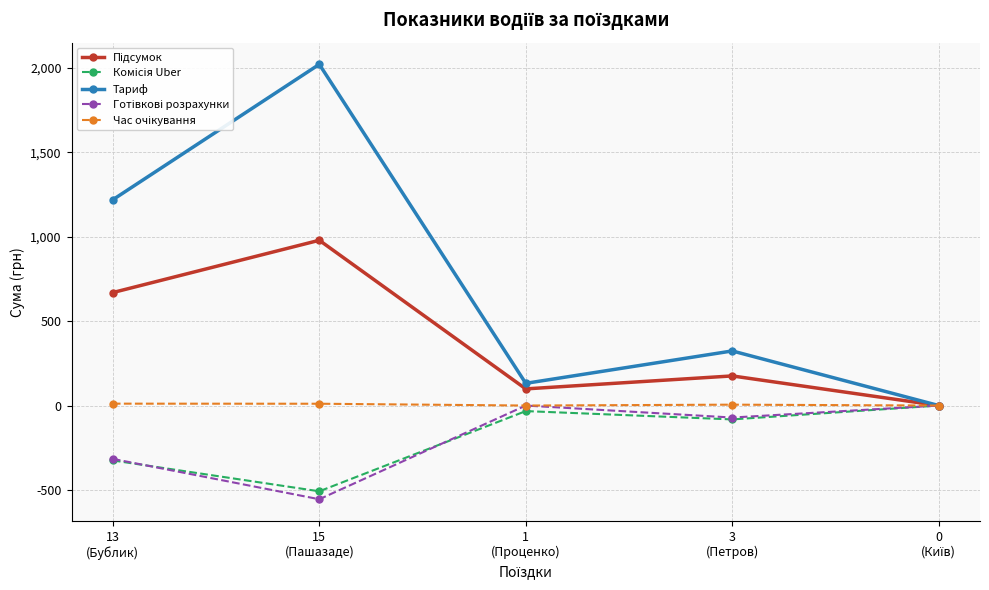

What is the maximum value shown in the chart?

2021.7